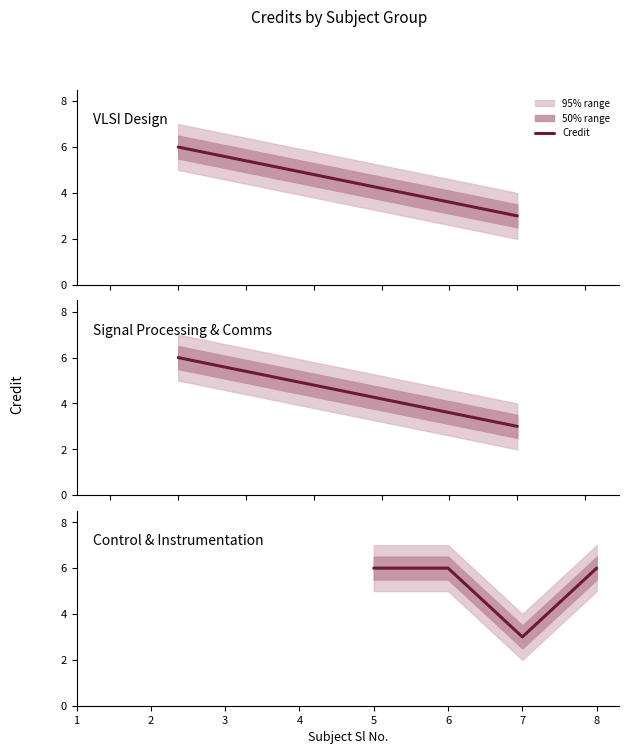

Rank the categories by value from highest to lowest.

5, 6, 8, 7